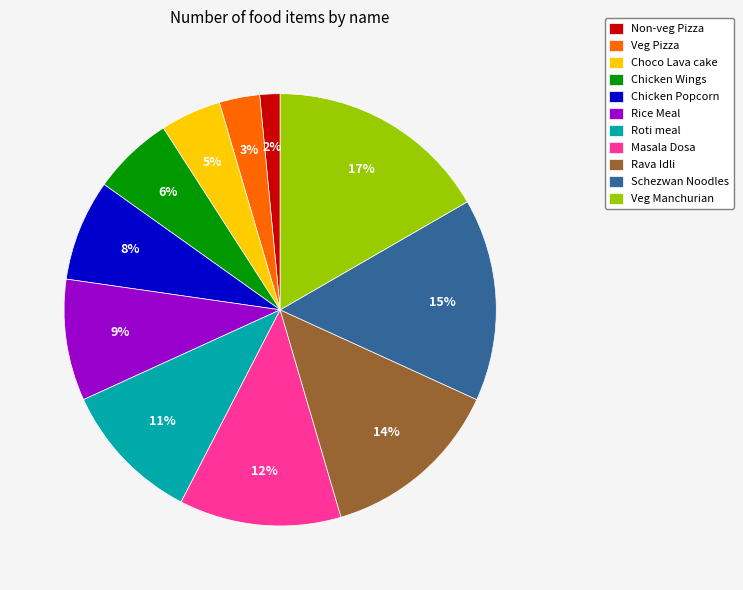

Approximately how many times larger is the value at Rice Meal compared to Schezwan Noodles?

0.6